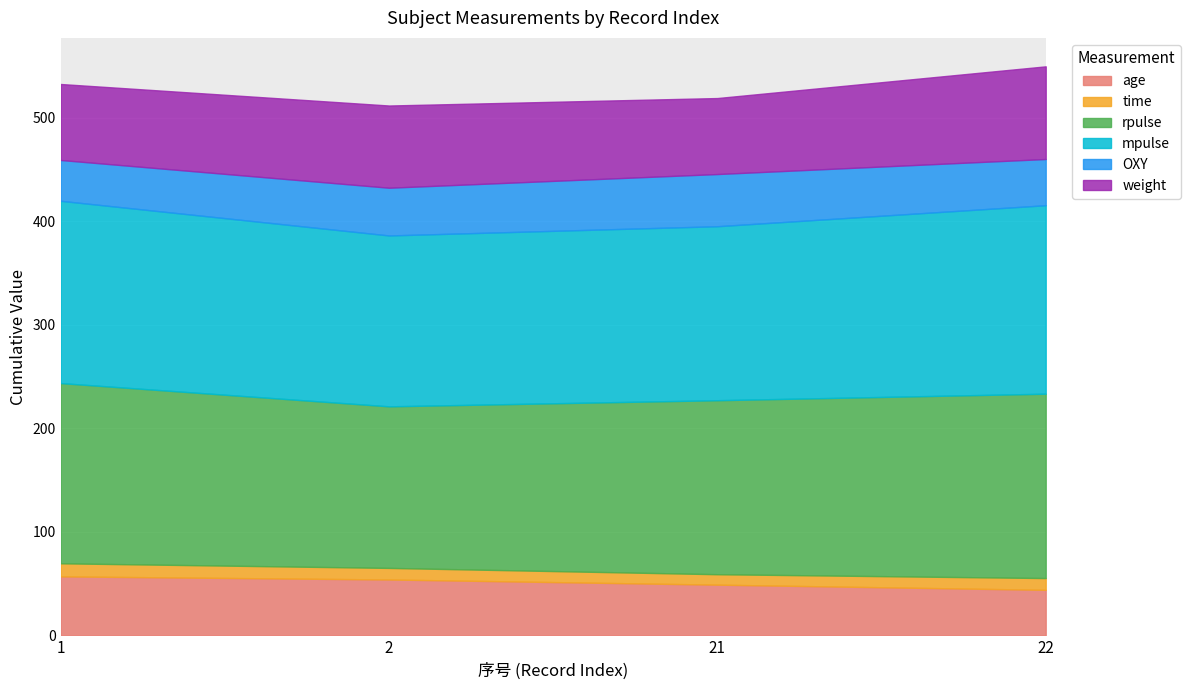

True or false: rpulse has a value of 86.2 at 22.

False